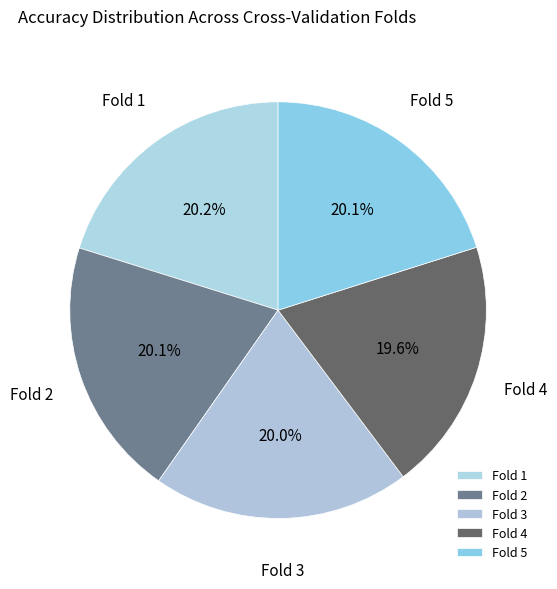

How many slices are in this pie chart?

5